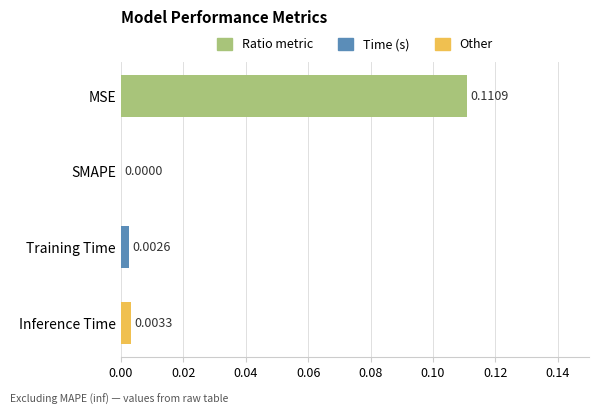

Where is the data nearest to the value 0?

SMAPE